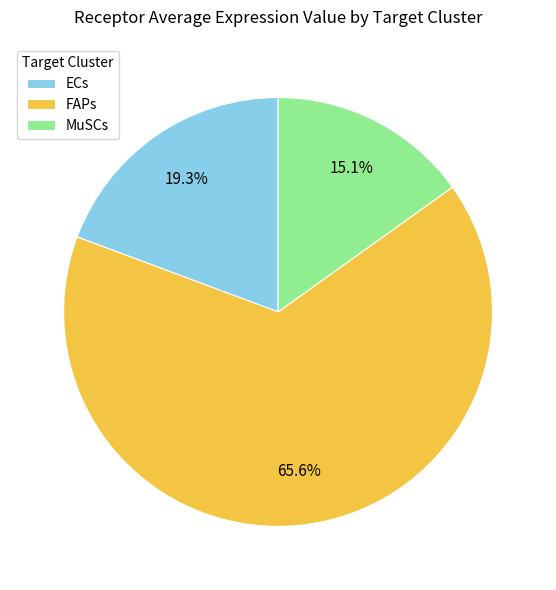

To the nearest percent, what is the difference between the MuSCs and FAPs slice percentages?

50%